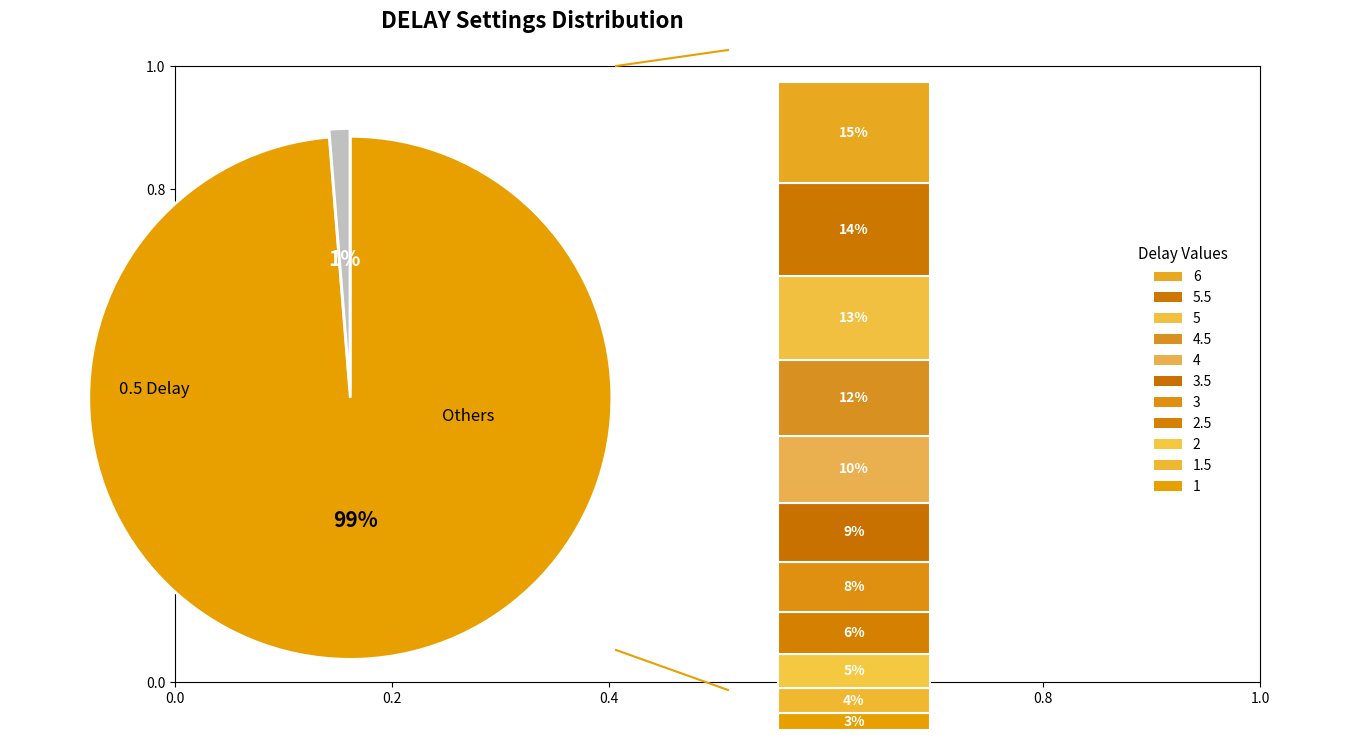

Rank the categories by value from lowest to highest.

0.5, 1, 1.5, 2, 2.5, 3, 3.5, 4, 4.5, 5, 5.5, 6